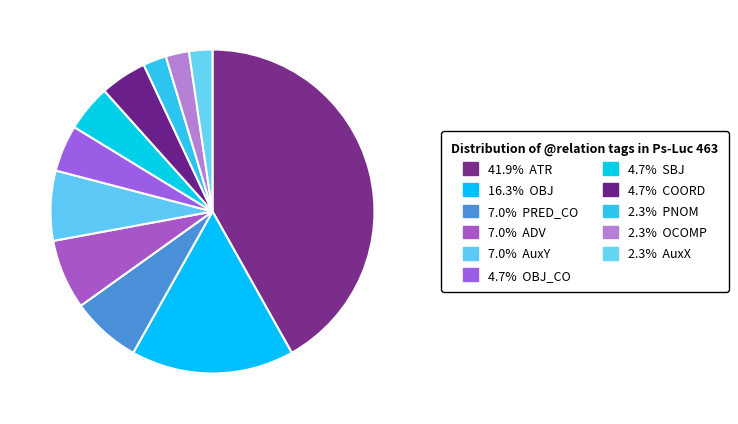

Count the number of slices in the pie.

11